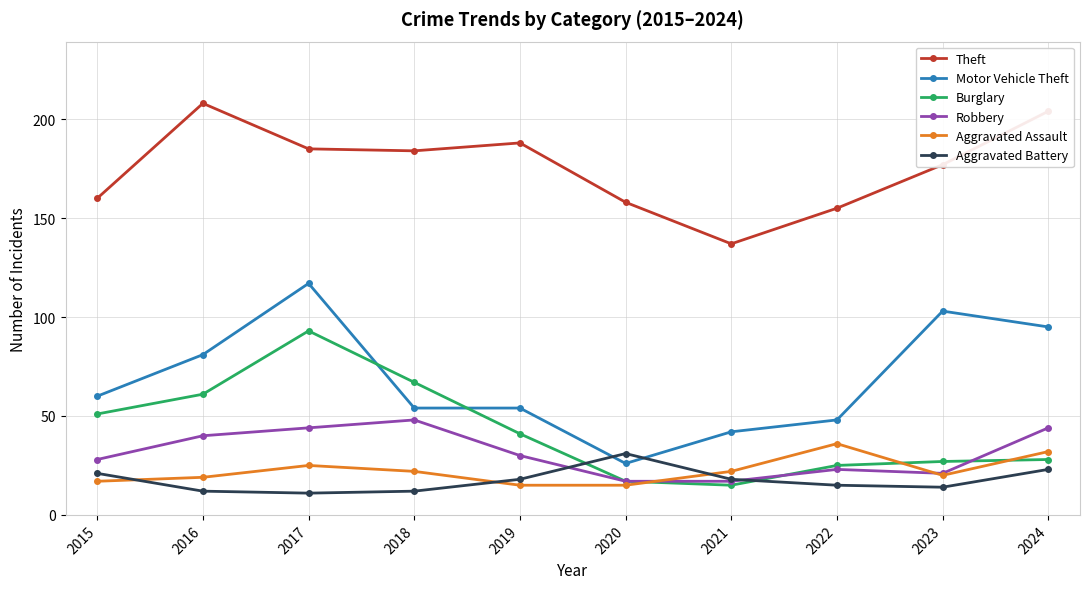

Is this an area chart (filled region under the line)?

No